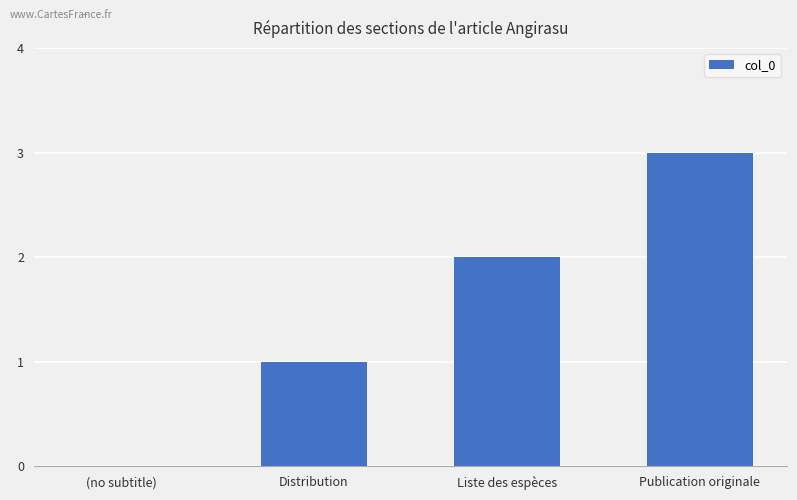

Reading left to right, list all the values displayed in this chart.

(no subtitle)=0	Distribution=1	Liste des espèces=2	Publication originale=3